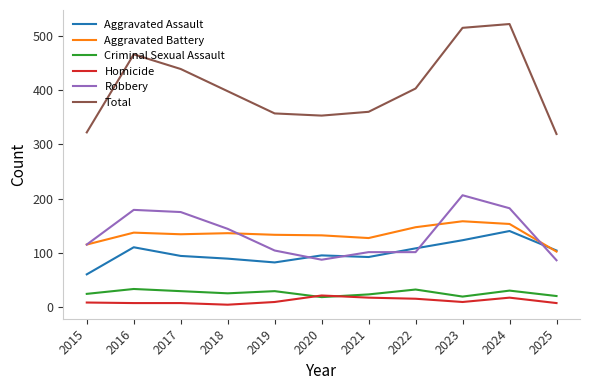

Does the chart have visible grid lines?

No